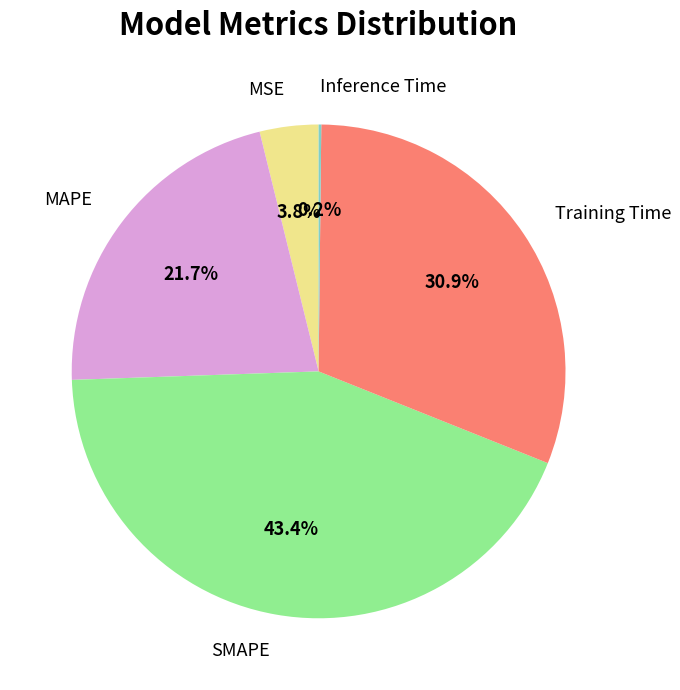

What percentage is the SMAPE slice, to the nearest percent?

43%